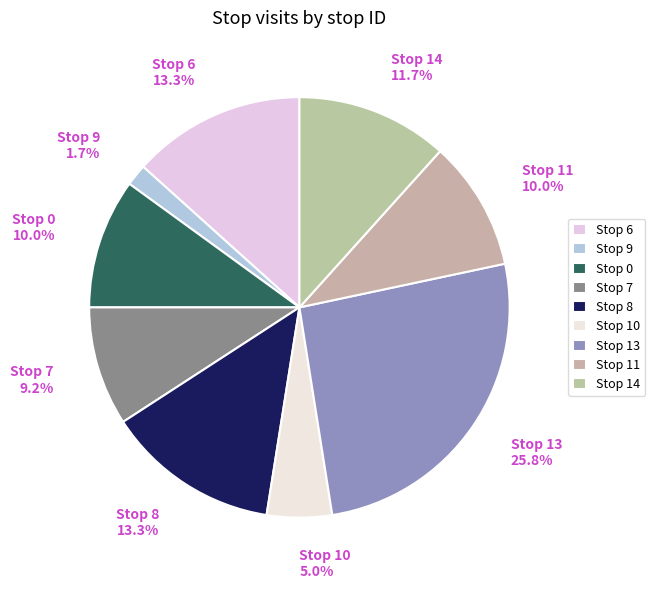

Combined, do Stop 7 9.2% and Stop 6 13.3% account for over 50%?

No